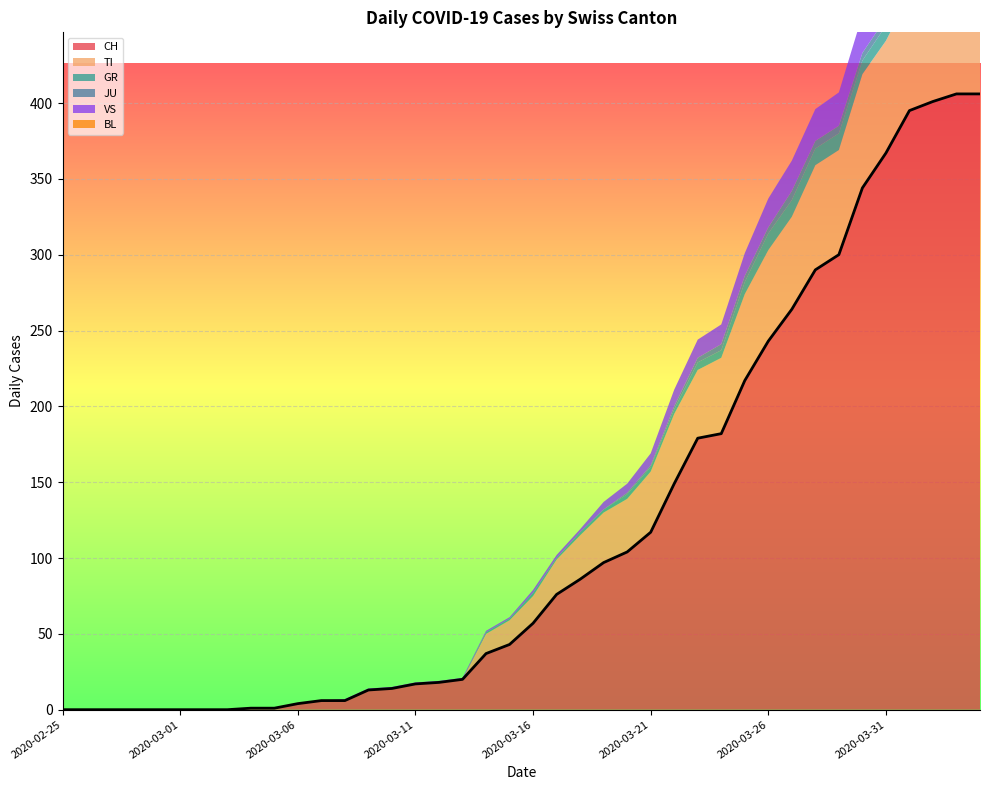

True or false: GR and VS intersect in this chart.

False